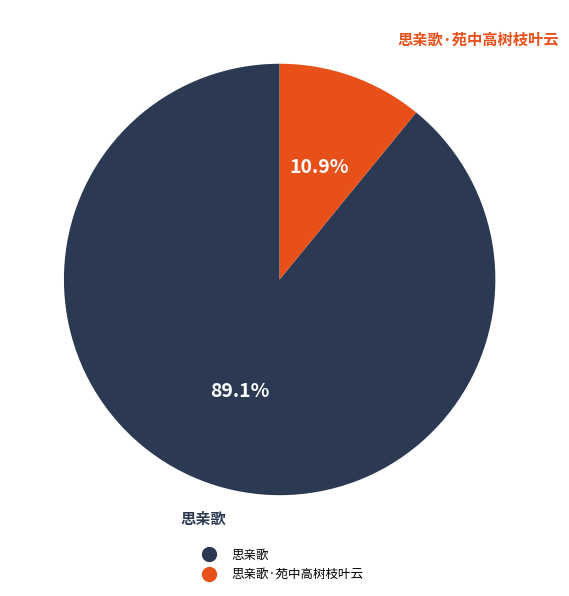

Count the number of slices in the pie.

2